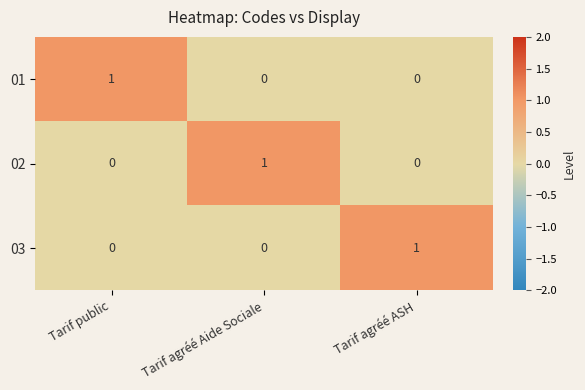

How many data points in 03 are above 0?

1